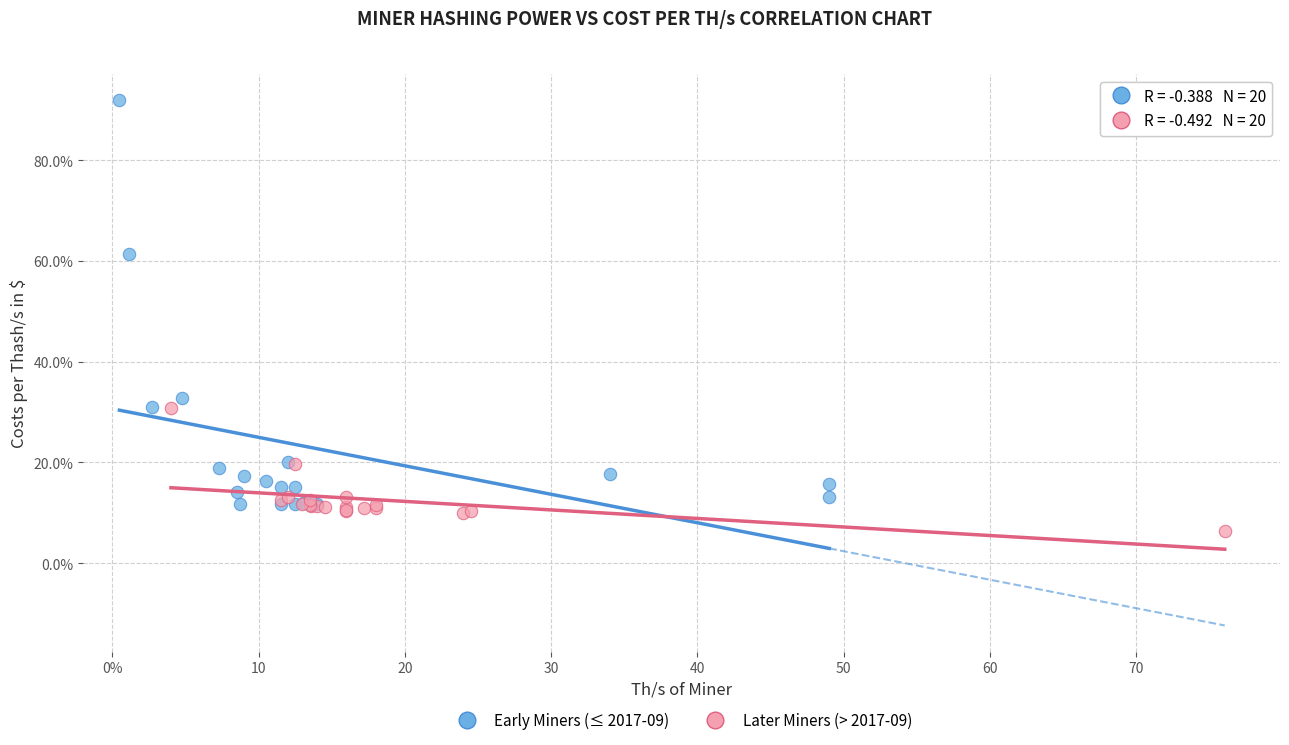

What are all the series names shown in the legend?

Early Miners (≤ 2017-09), Later Miners (> 2017-09)